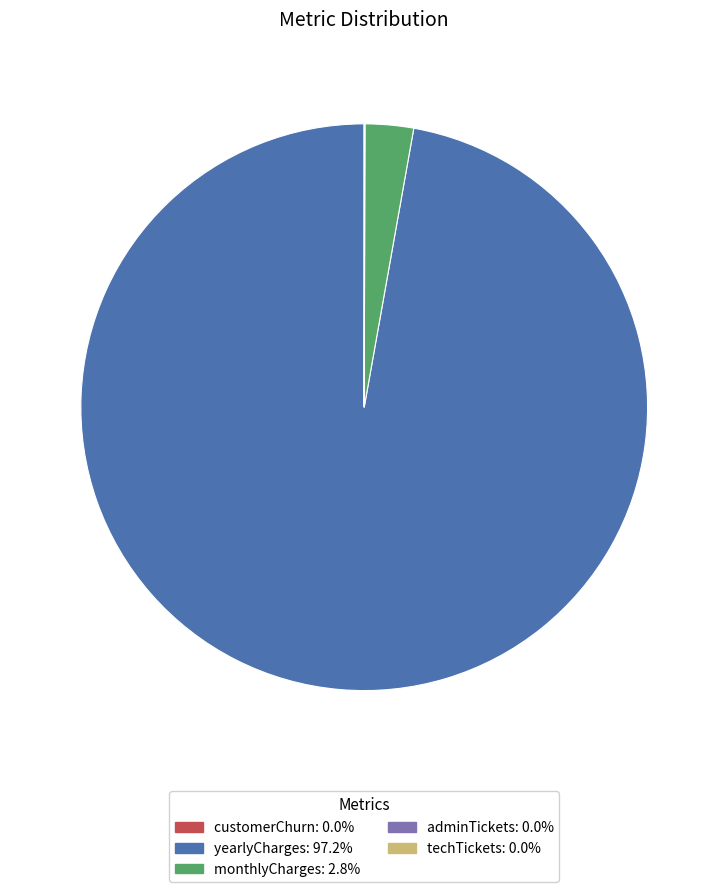

Is there a majority slice in this chart?

Yes